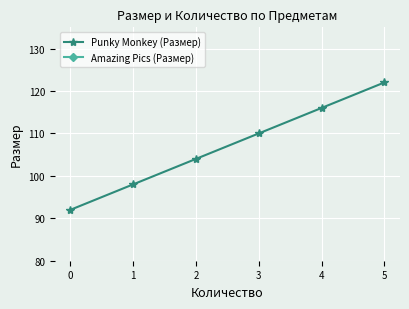

What is the difference between the maximum and minimum values in the Punky Monkey (Размер) series?

30